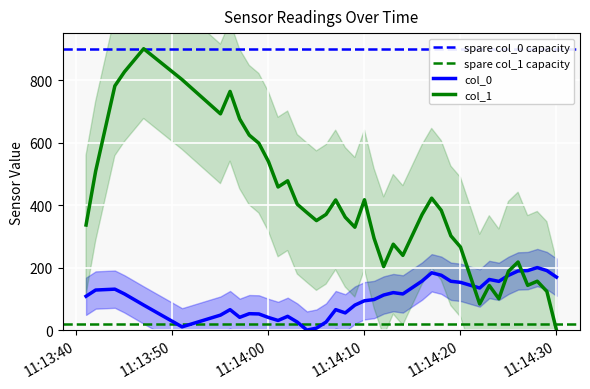

How many intersections are there between col_1 and col_0?

3